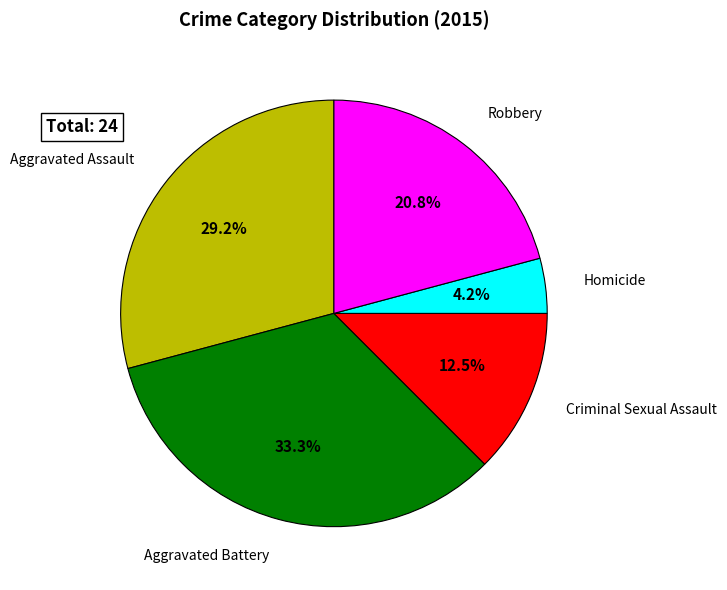

What portion of the pie excludes Aggravated Assault?

70.8%